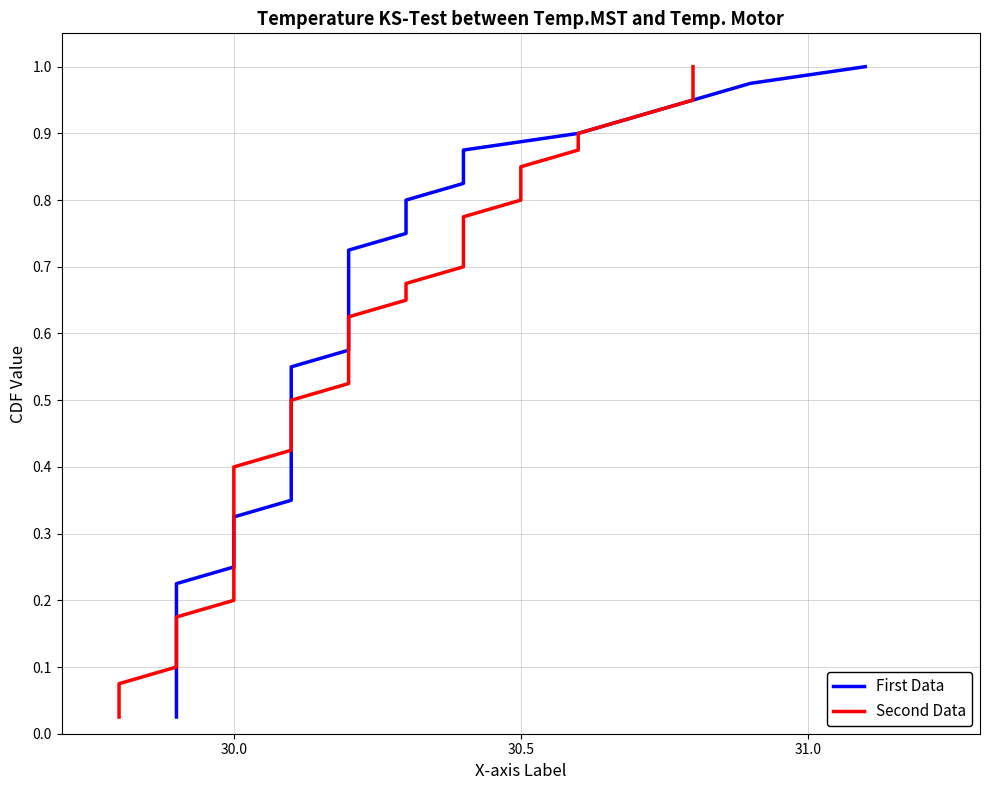

True or false: First Data has more than 0 points higher than both neighbors.

False